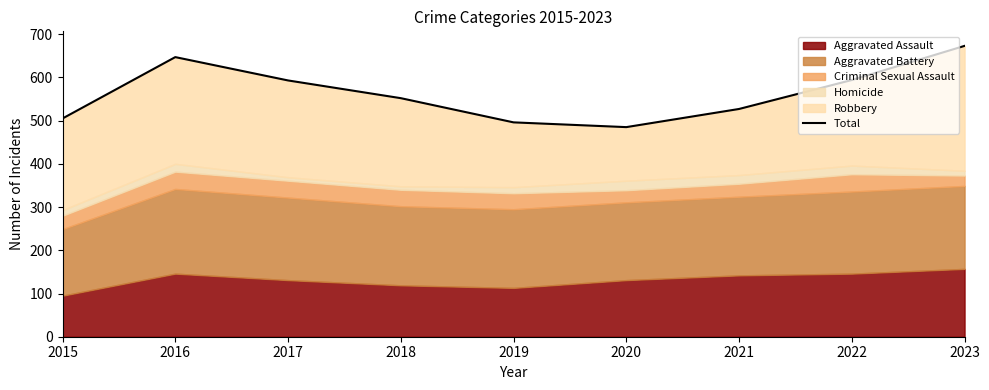

How many points are lower than both their immediate neighbors (excluding endpoints)?

1